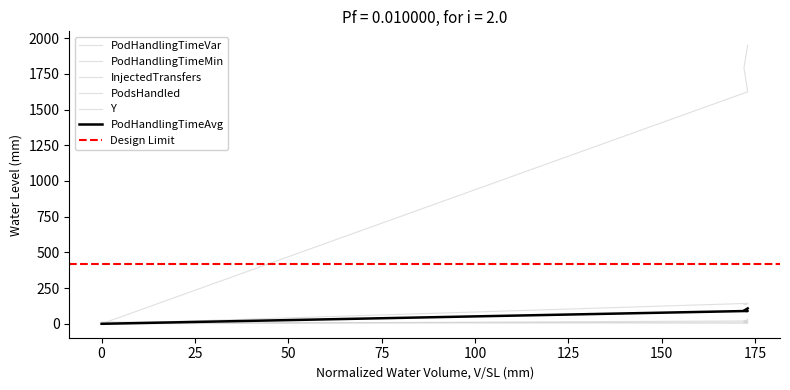

What is the average value of the PodsHandled series?

13.8